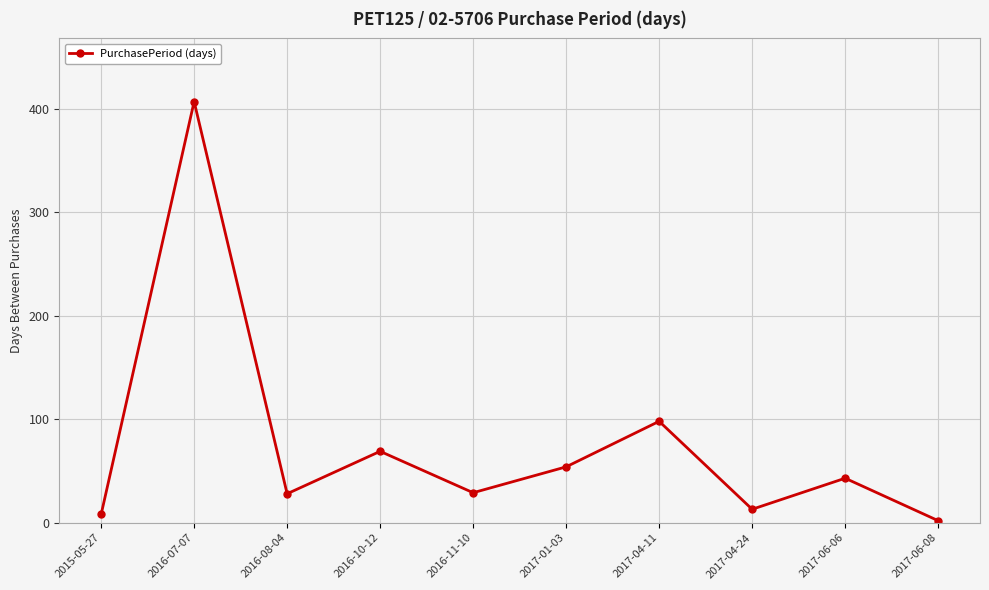

How many data points are less than 43?

5